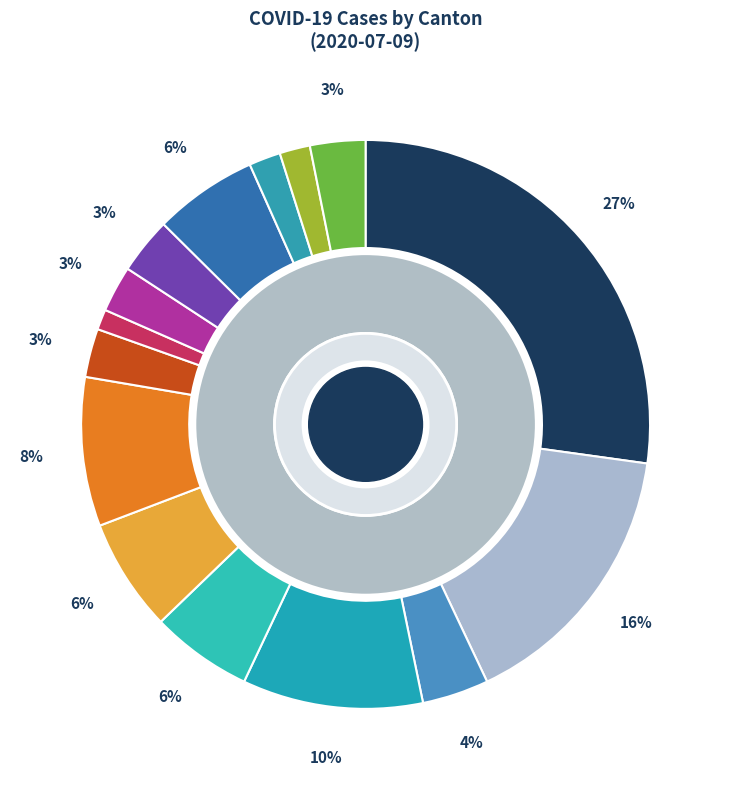

How many slices are in this pie chart?

15